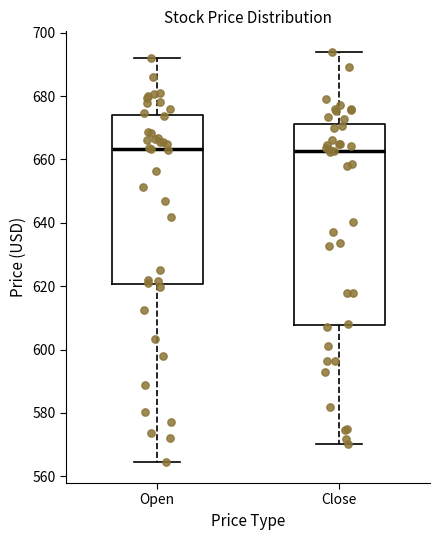

Where does the median line of the box for Open sit on the y-axis? The values are not printed on the chart, so give them approximately, as read against the axis.

664